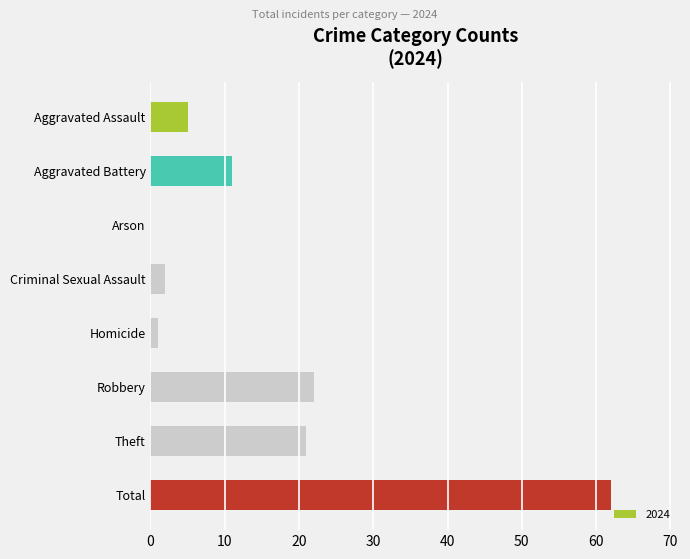

Are the bars horizontal?

Yes